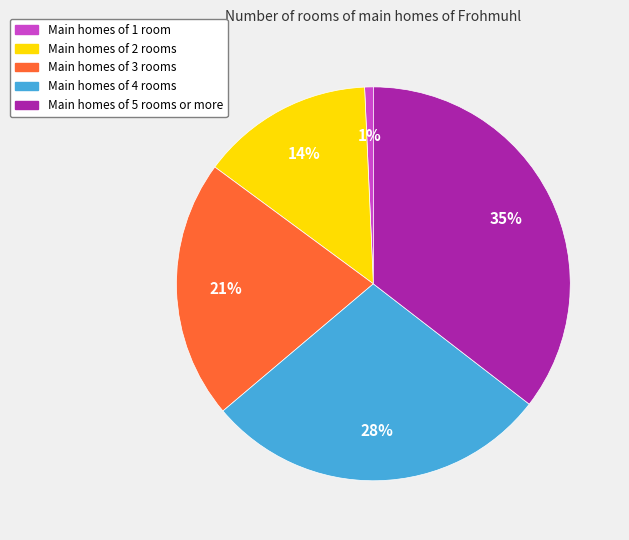

To the nearest percent, what is the average slice percentage?

20%